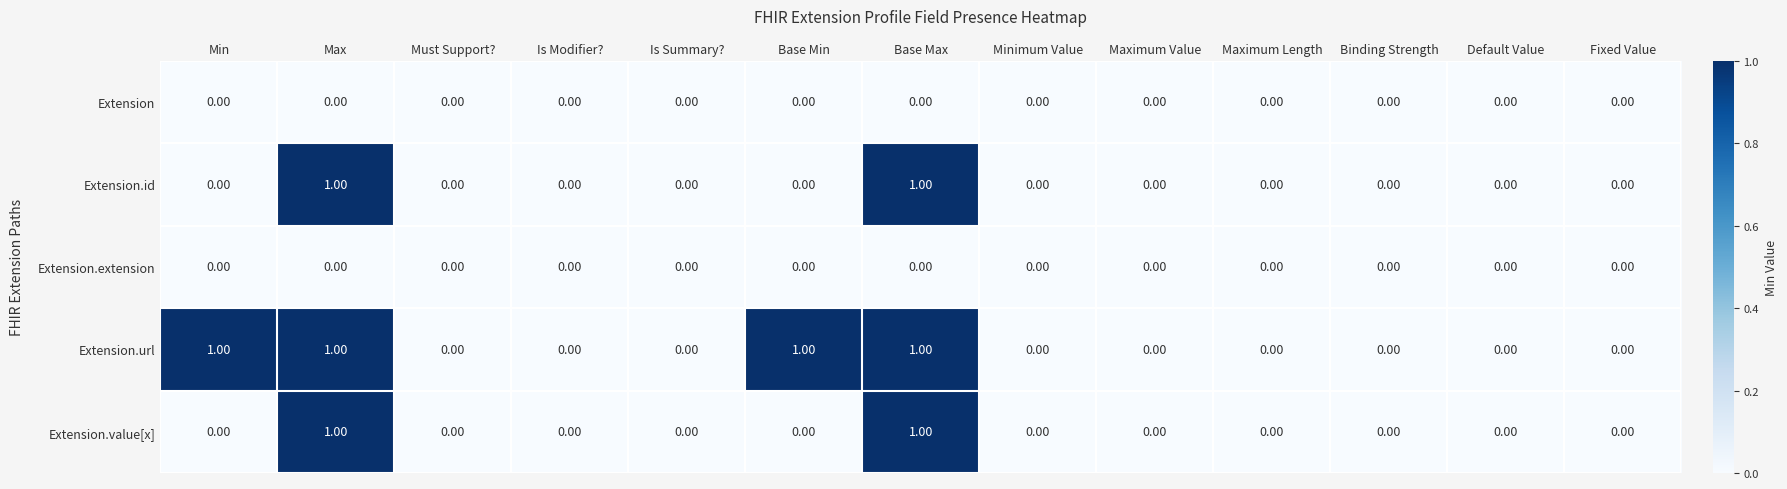

Is the value of Extension.value[x] at Is Modifier? greater than the value of Extension.url at Base Min?

No